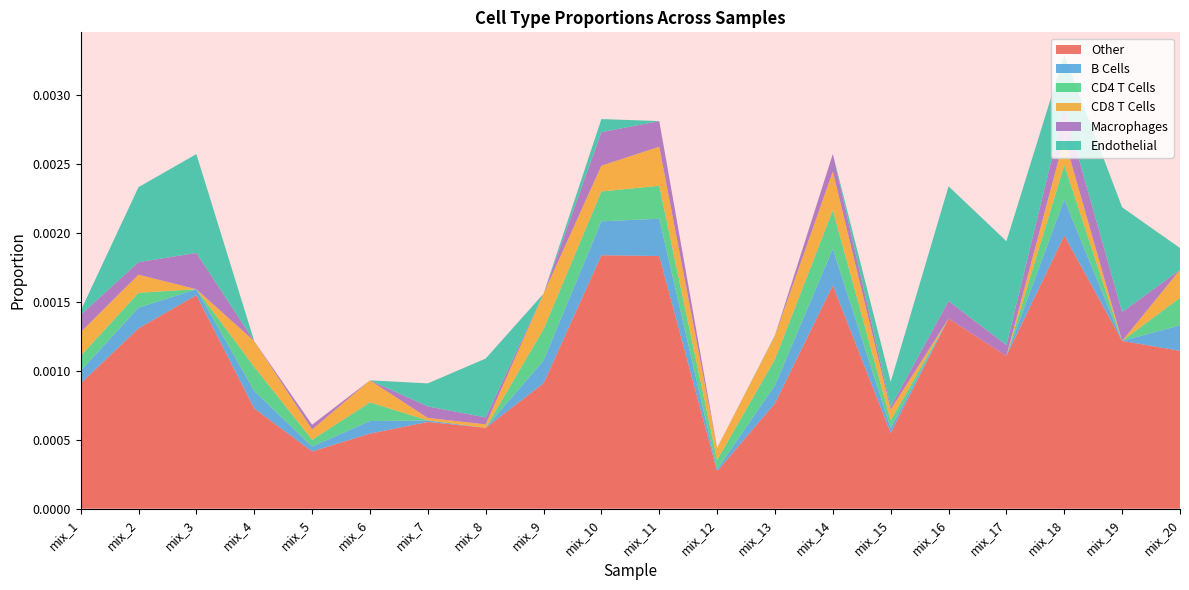

At which category is the sum across all series the highest?

mix_18